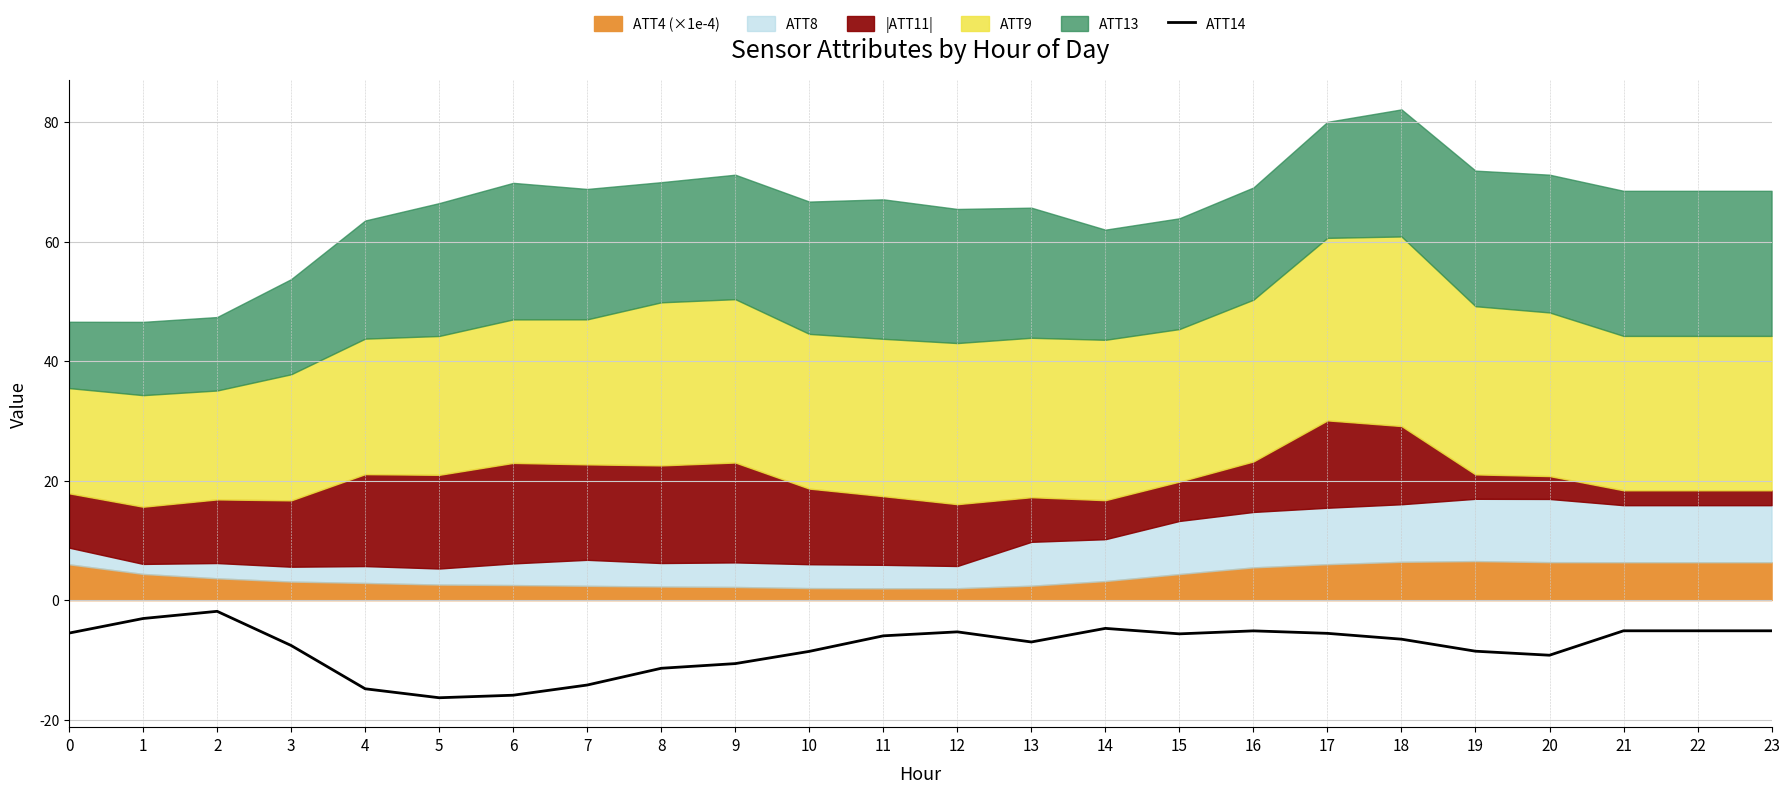

What is the difference between the maximum and second lowest values?

14.0